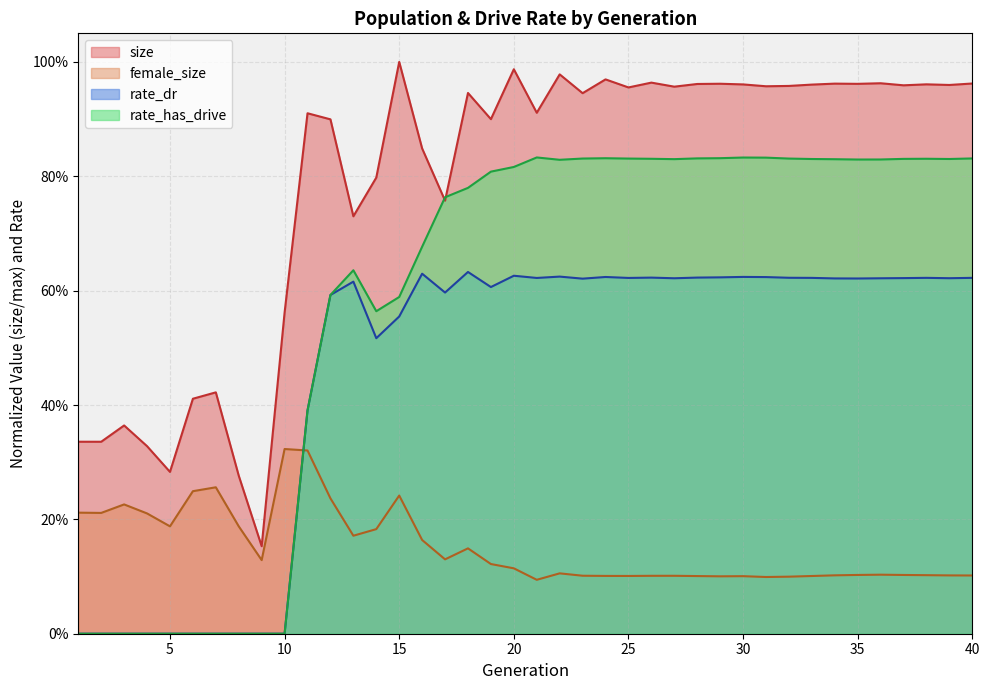

How many intersections are there between size and rate_has_drive?

2